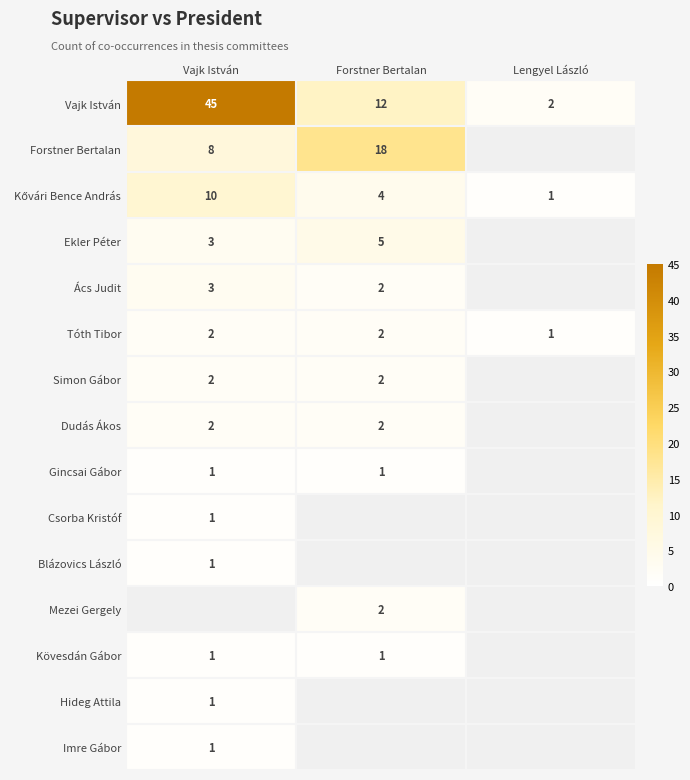

What is the sum of all Vajk István values?

59